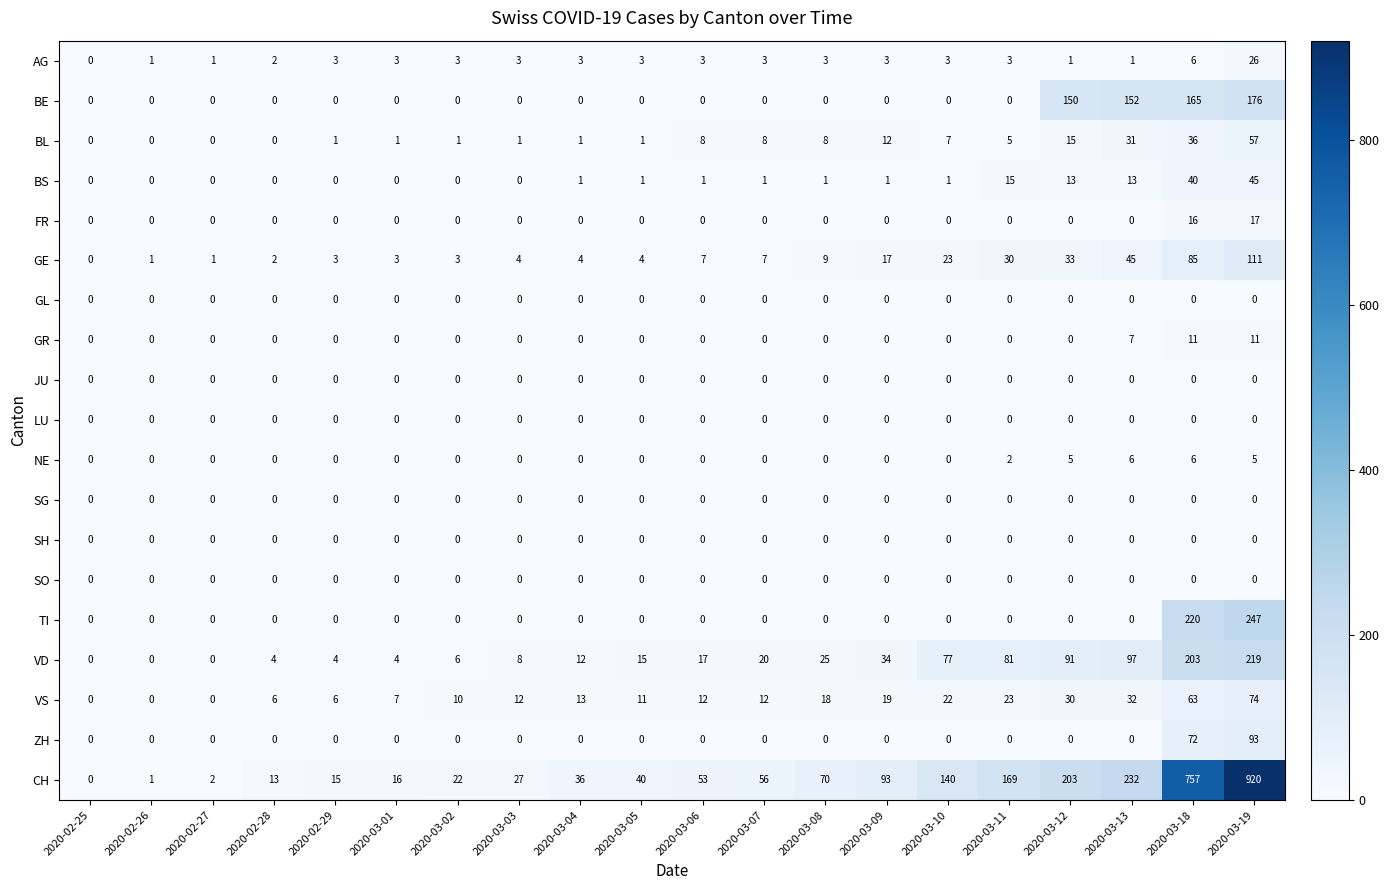

Is it true that GL equals 0 at 2020-02-27?

True